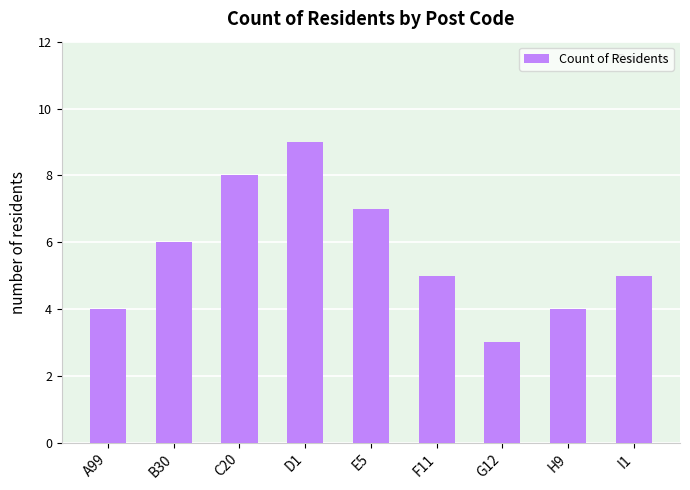

True or false: the data shows 5 at I1.

True